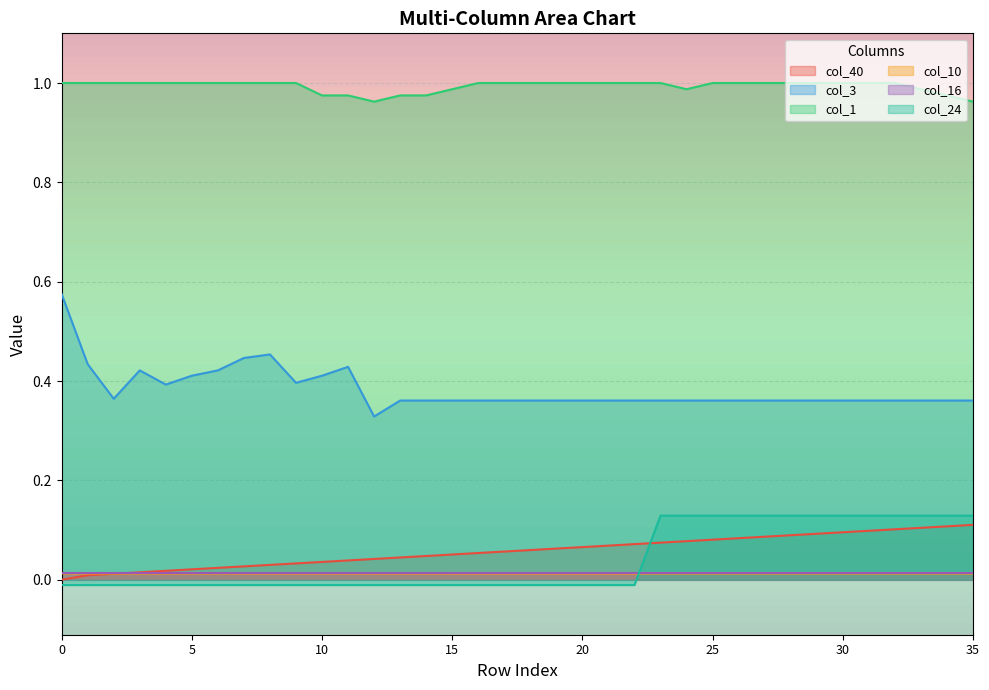

What is the value of the col_40 point at the 21st from the left?

0.1